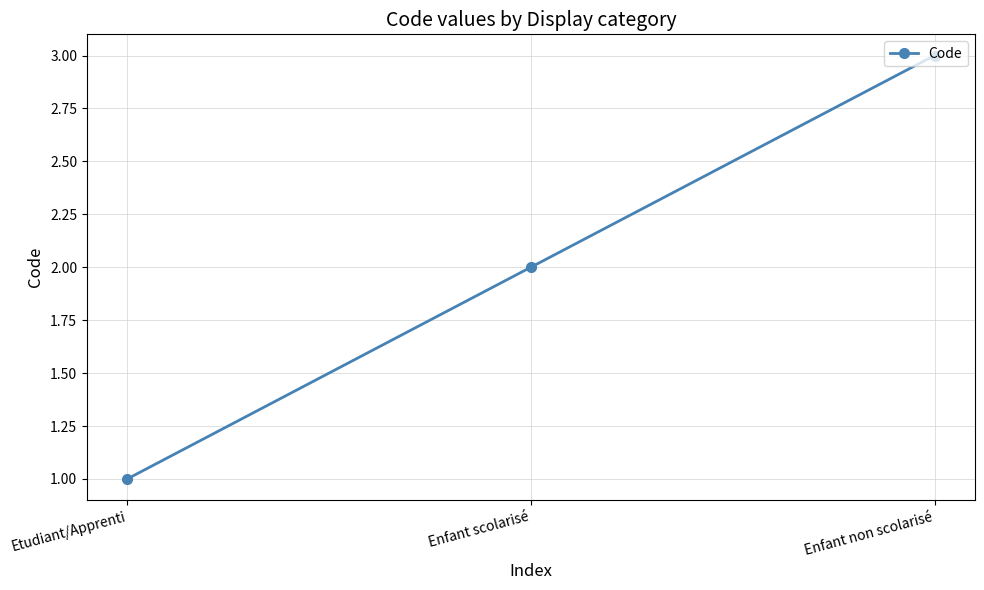

Is this an area chart (filled region under the line)?

No